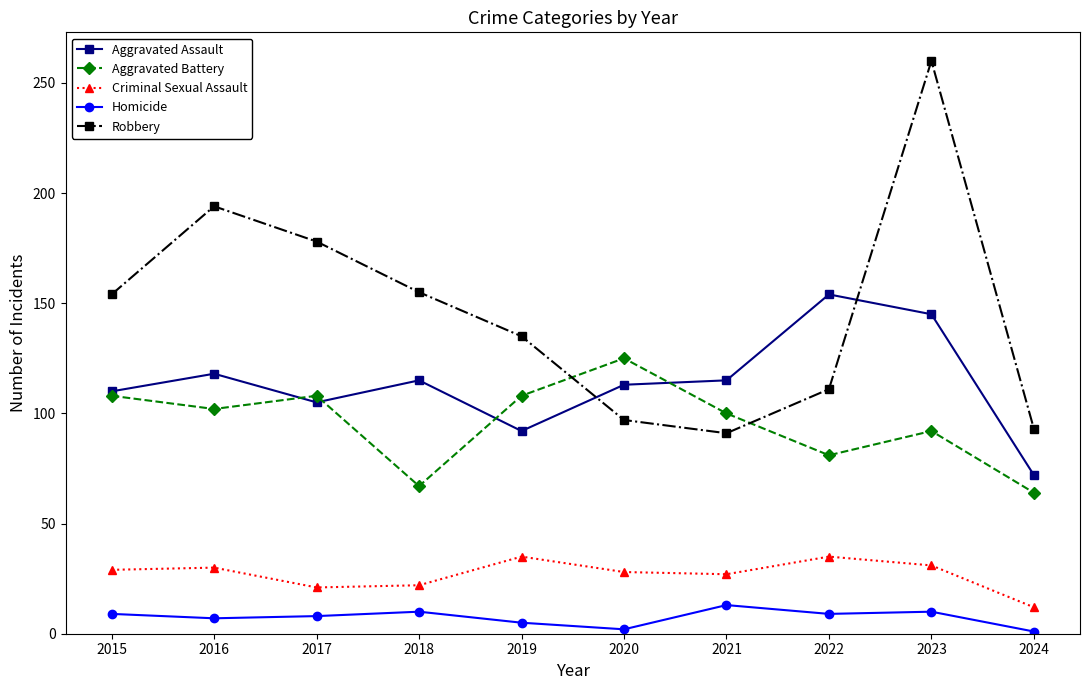

True or false: Criminal Sexual Assault and Robbery intersect in this chart.

False